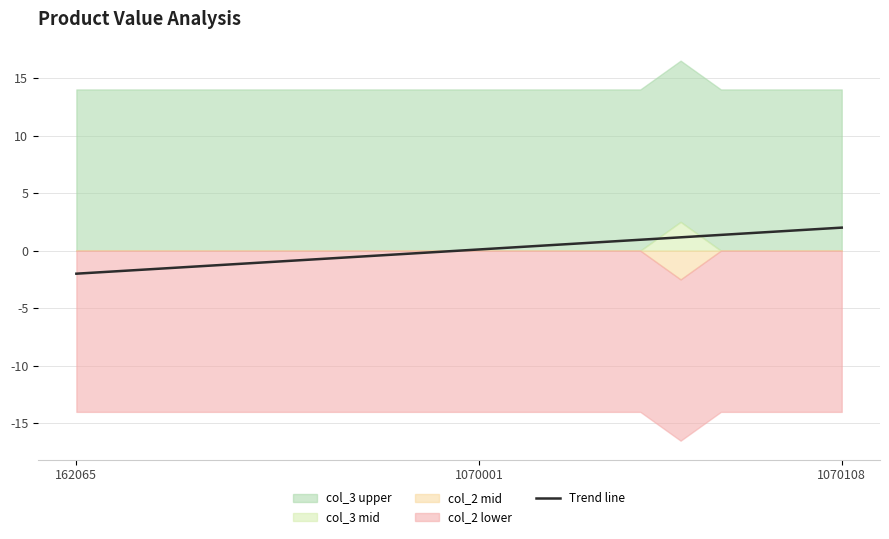

What is the difference between the values at 11 and 15?

0.8